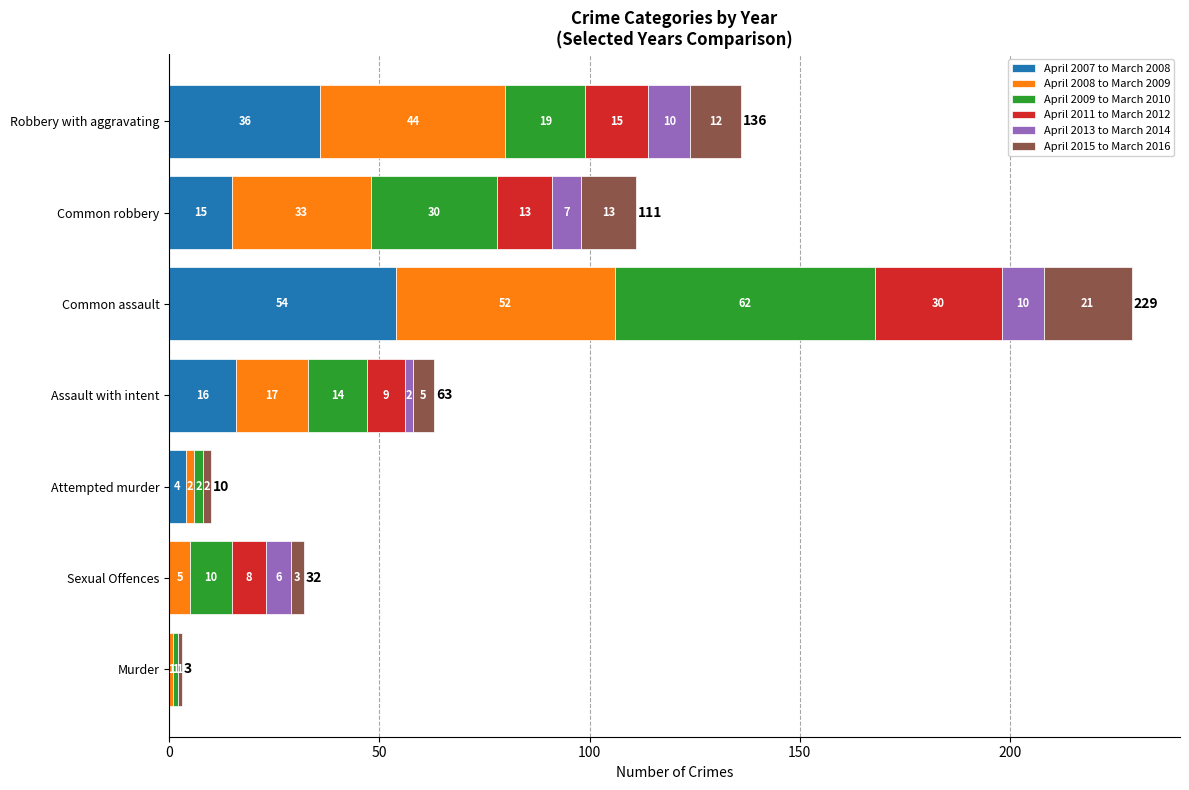

What are all the series names shown in the legend?

April 2007 to March 2008, April 2008 to March 2009, April 2009 to March 2010, April 2011 to March 2012, April 2013 to March 2014, April 2015 to March 2016